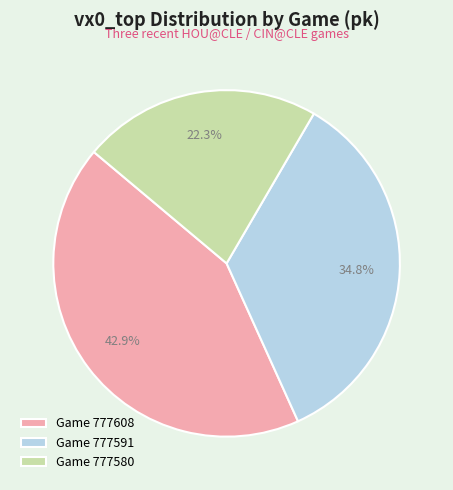

What is the total percentage of Game 777608 and Game 777591?

77.7%